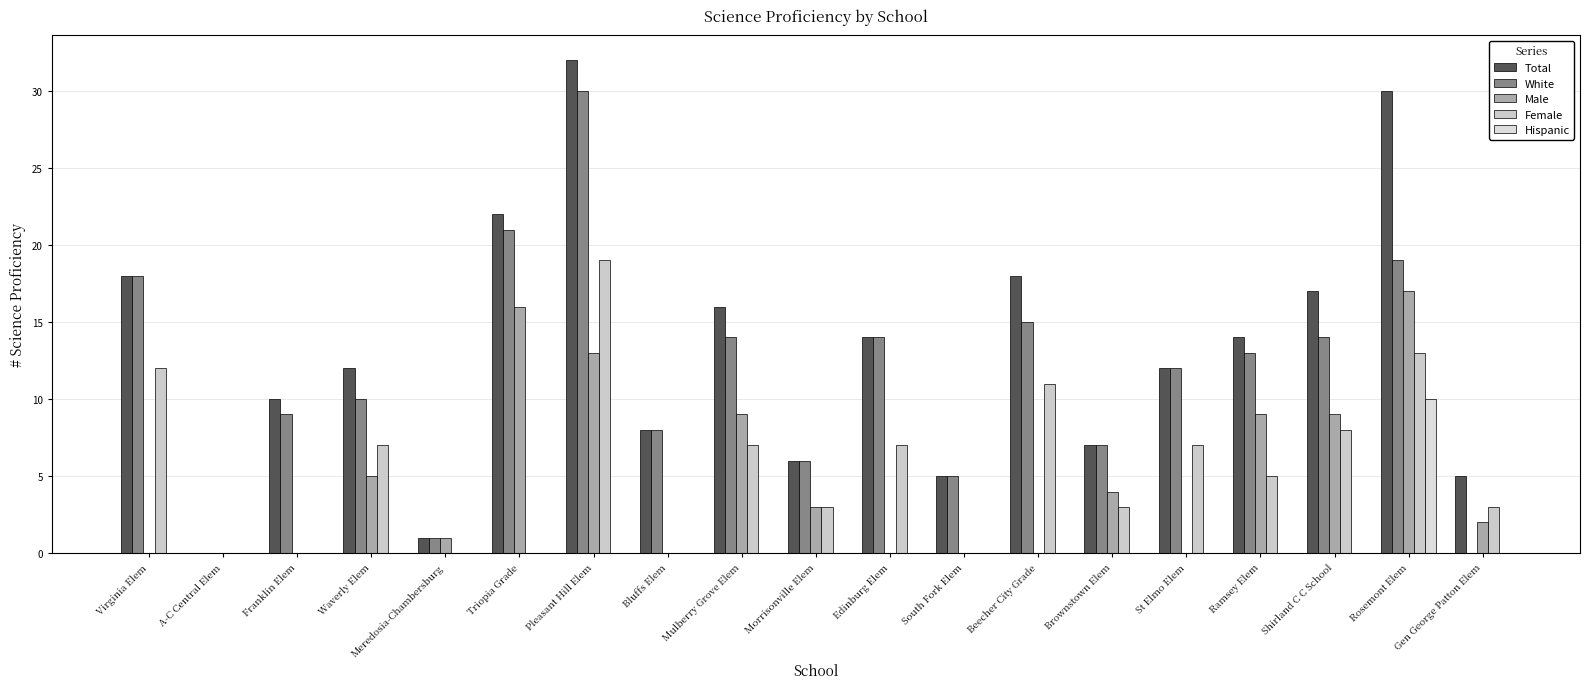

How many distinct data groups are displayed?

5